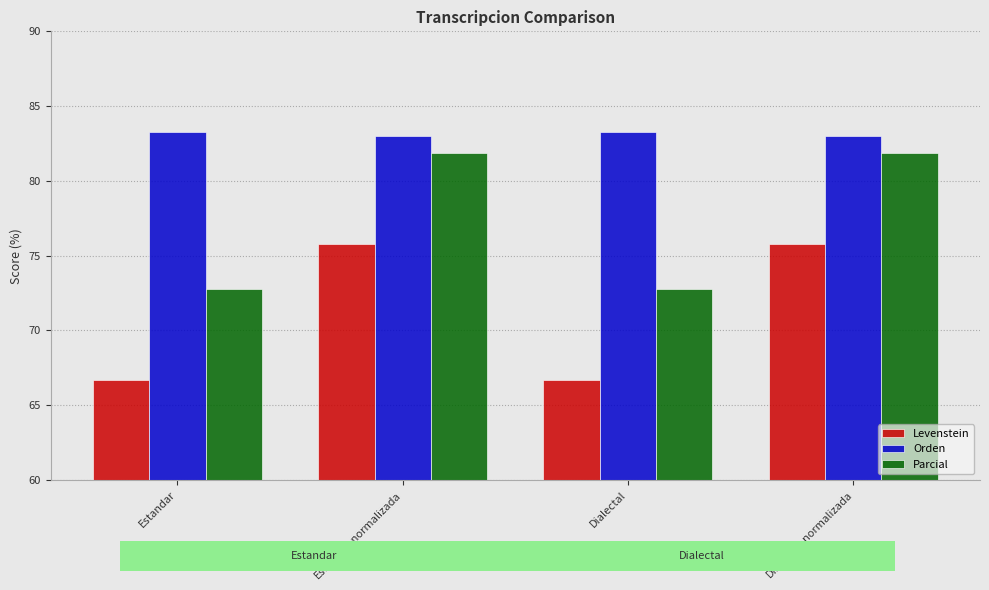

The value of Parcial at Dialectal_normalizada is 81.9. True or false?

True